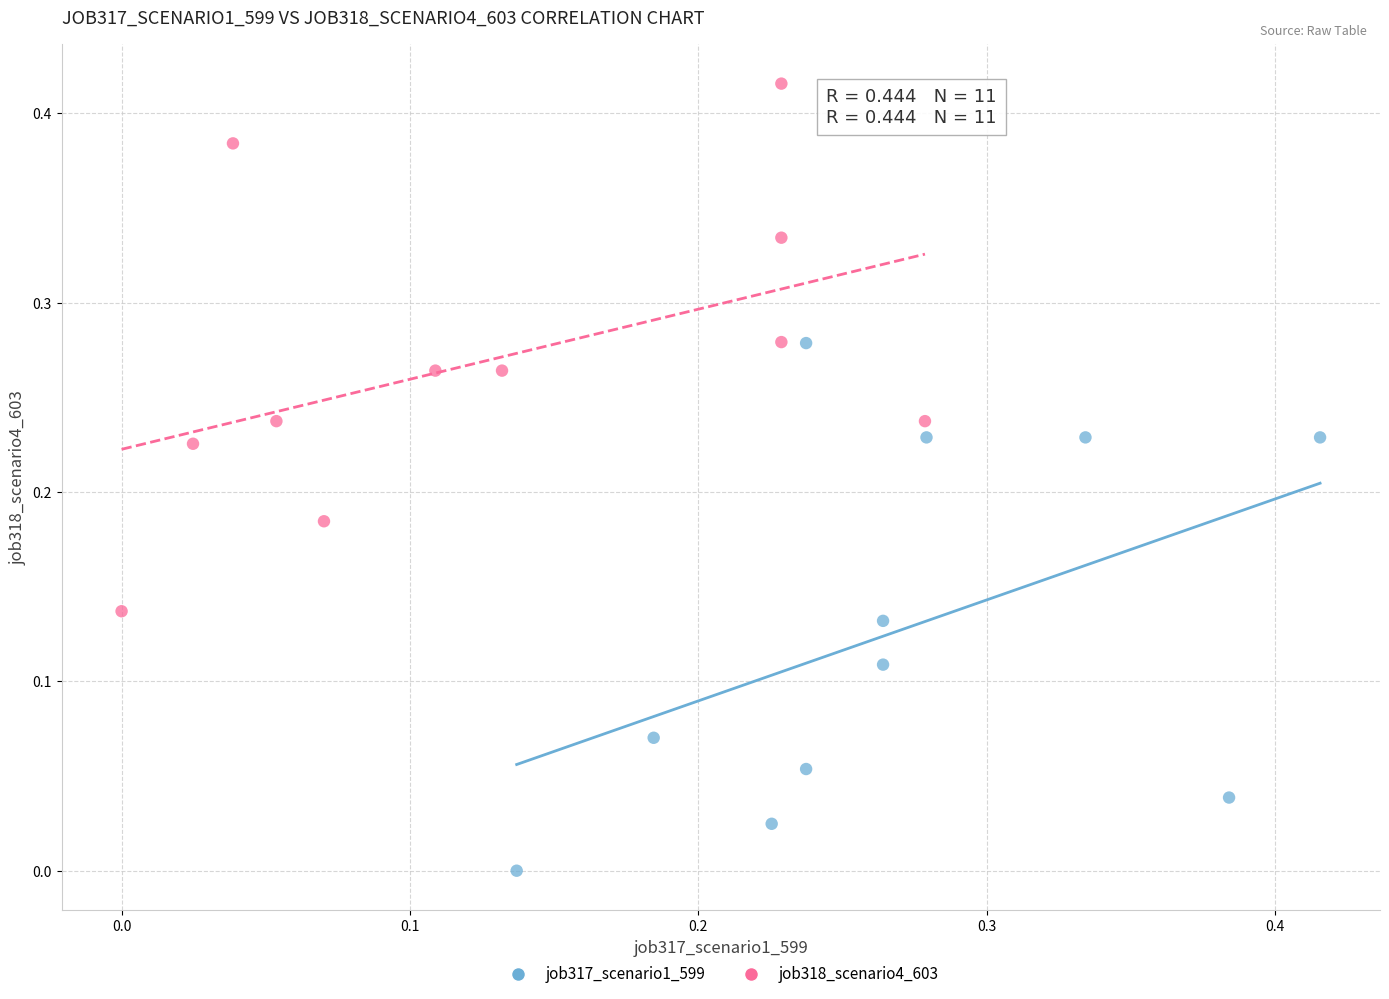

Which series reaches the minimum Y coordinate?

job317_scenario1_599